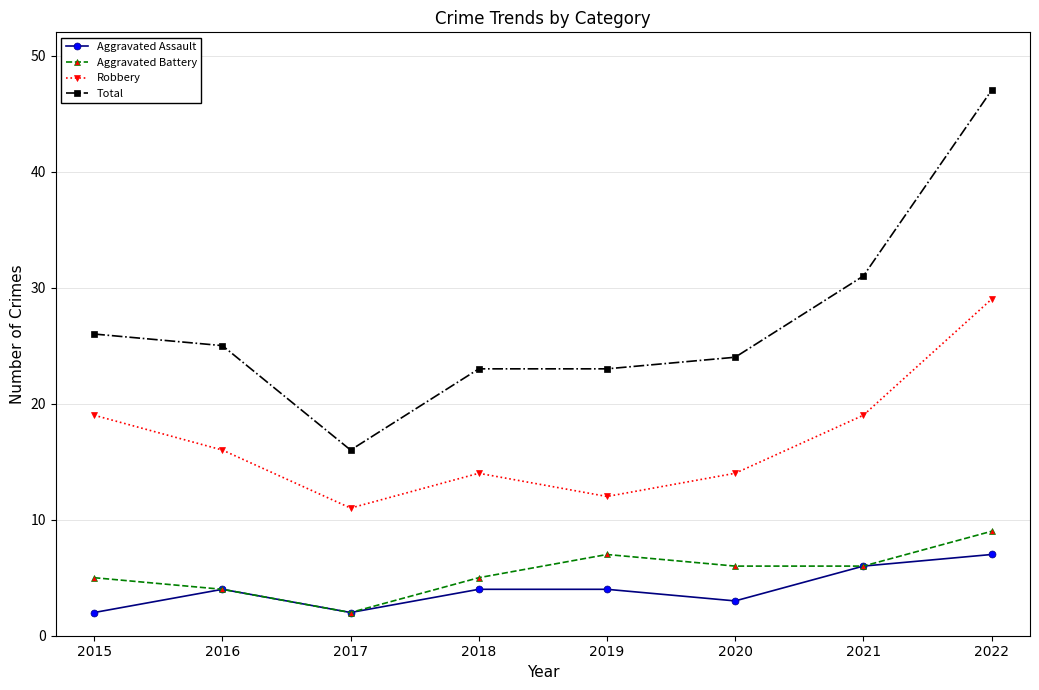

At 2020, list the series in order from smallest to largest.

Aggravated Assault, Aggravated Battery, Robbery, Total